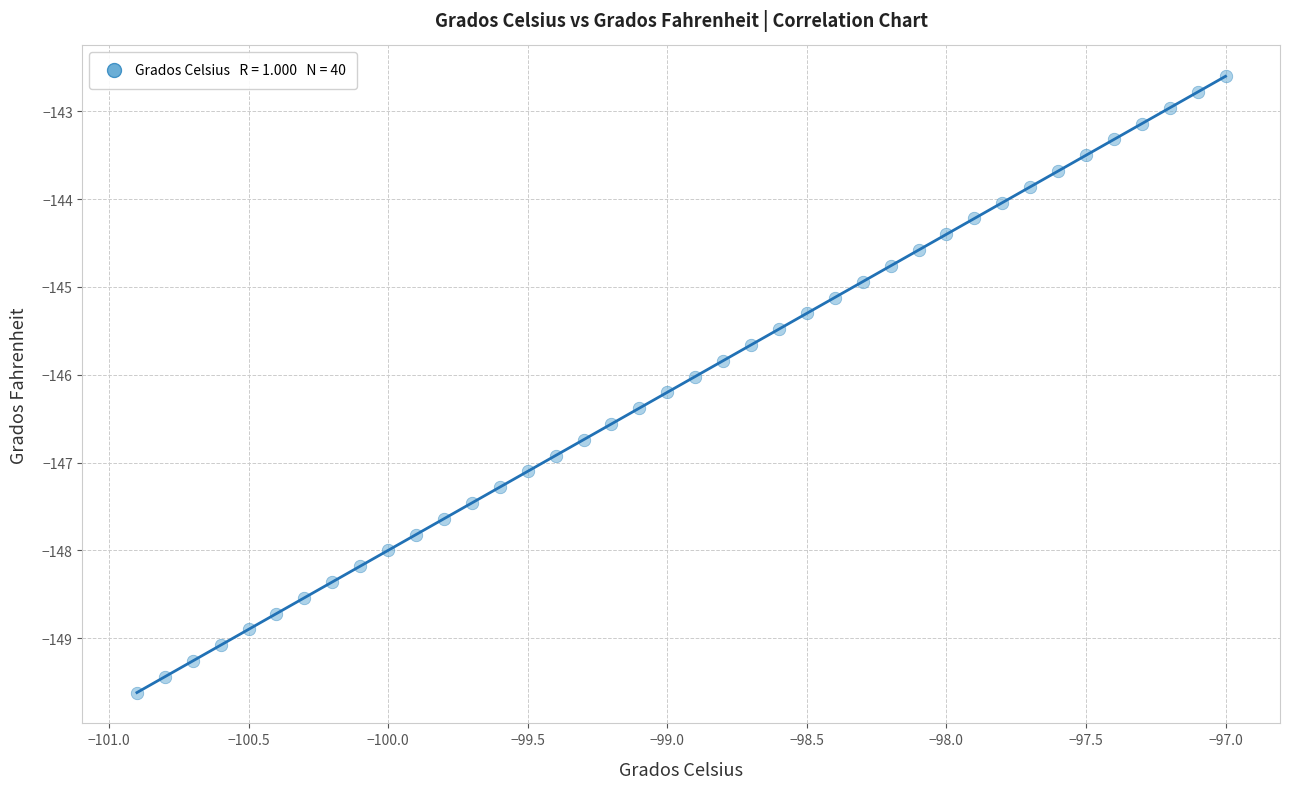

What is the range of X values (max minus min)?

3.9